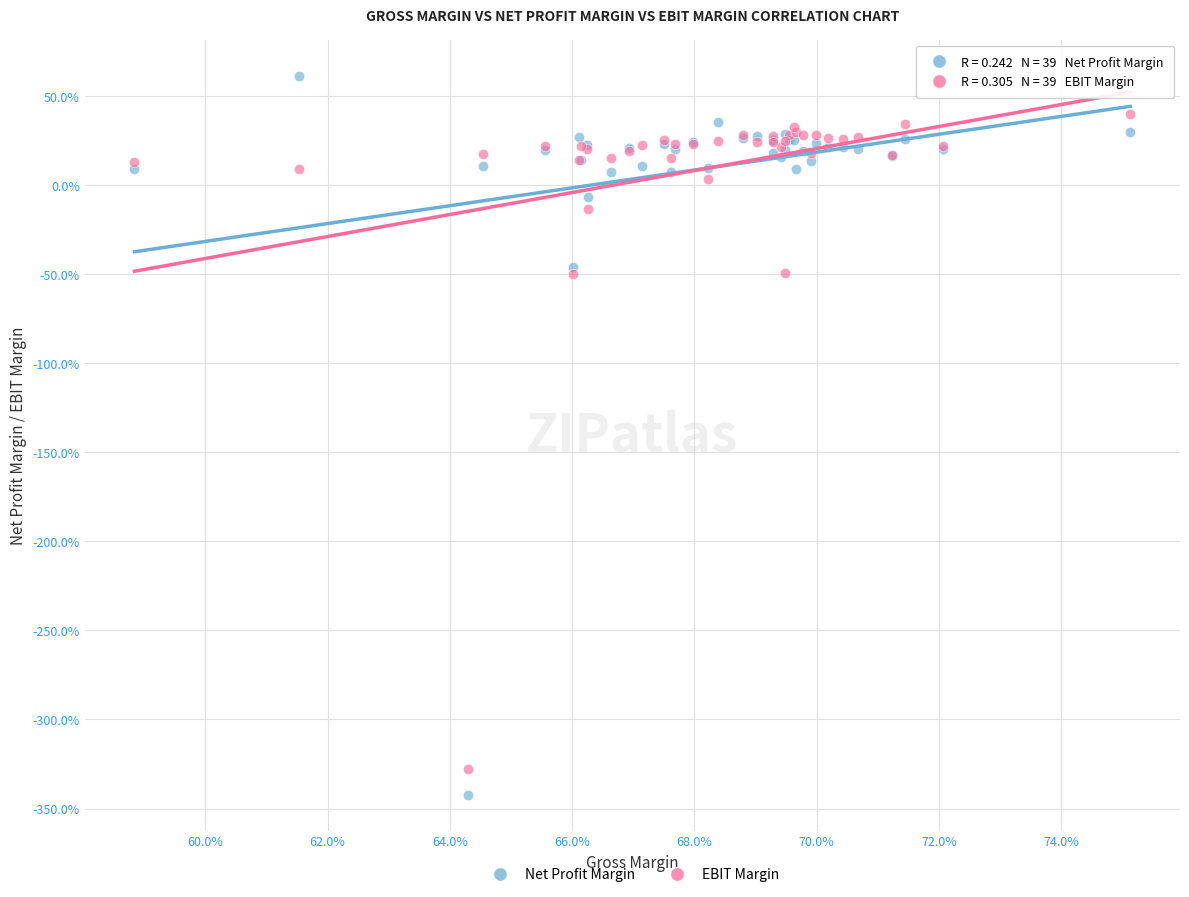

Which series reaches the maximum Y coordinate?

Net Profit Margin